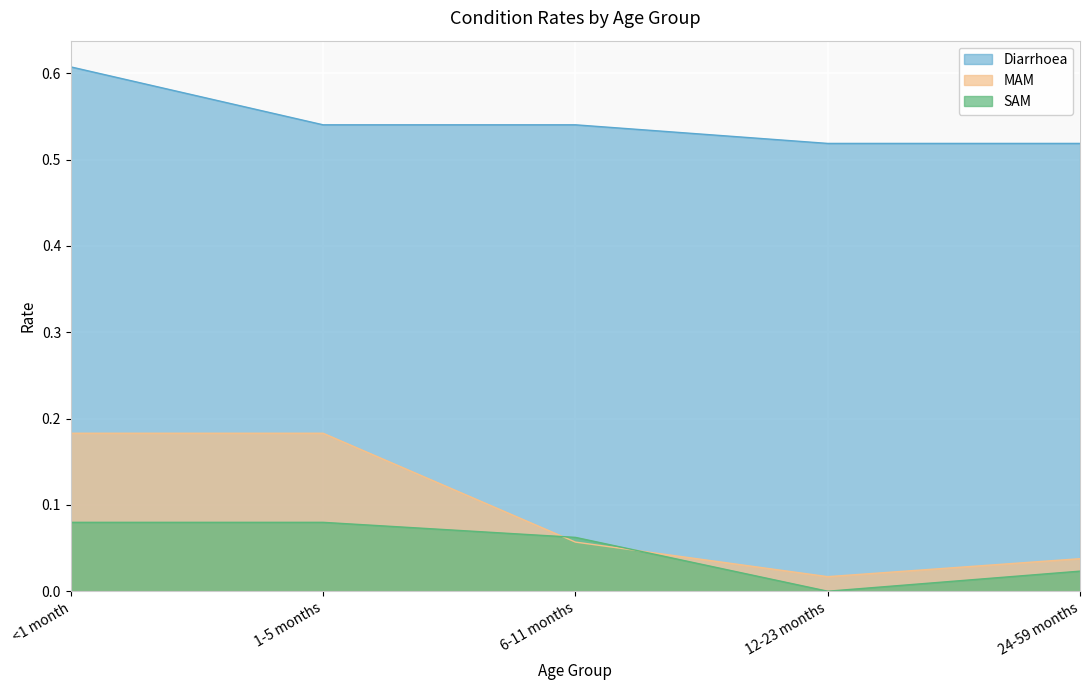

Reading left to right, transcribe all the data shown in this chart.

Diarrhoea: 0.6	0.5	0.5	0.5	0.5
MAM: 0.2	0.2	0.1	0.0	0.0
SAM: 0.1	0.1	0.1	0.0	0.0